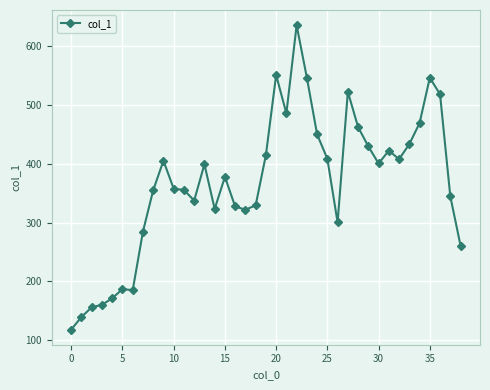

What is the greatest value displayed?

634.5